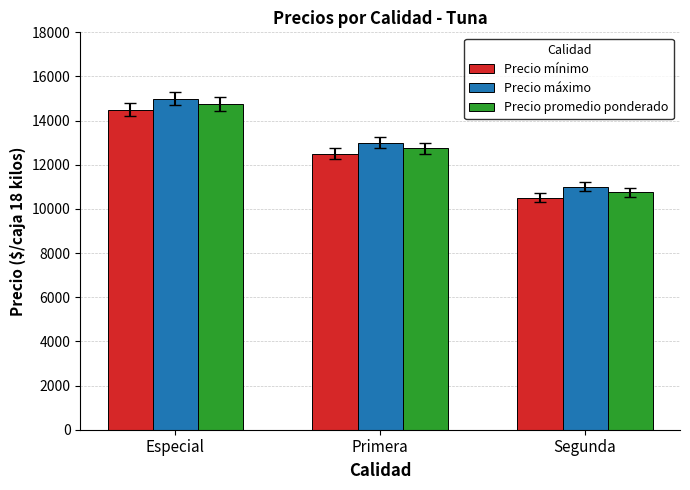

Rank the series at Segunda from highest to lowest value.

Precio máximo, Precio promedio ponderado, Precio mínimo